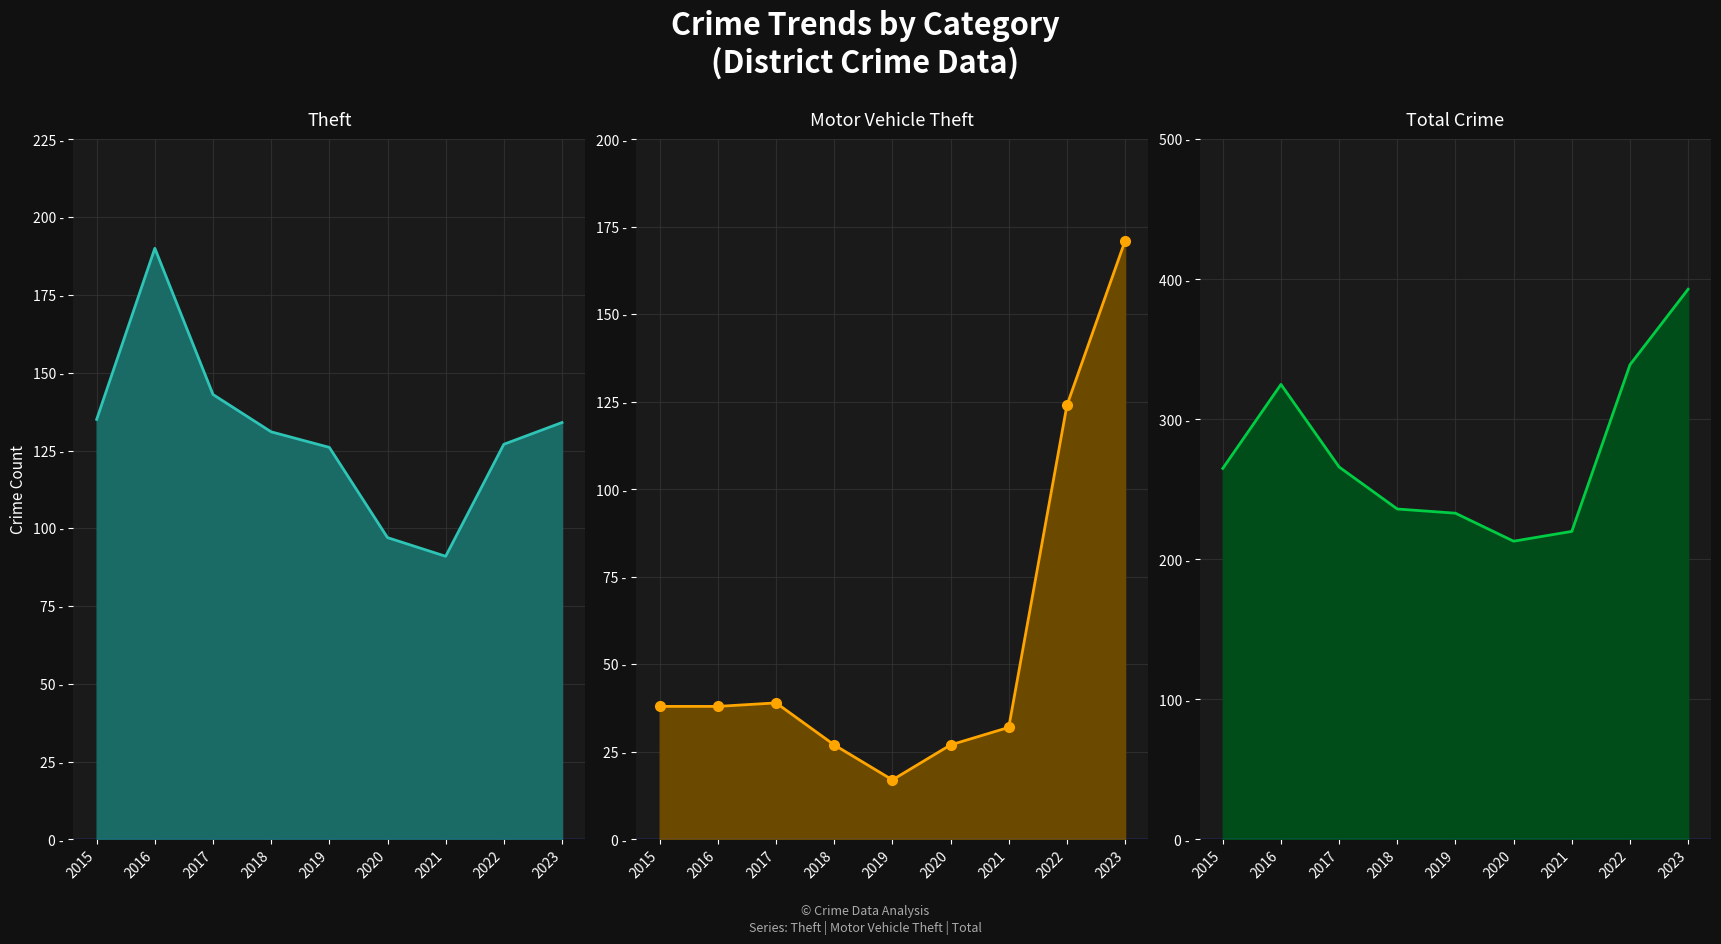

What is the total value across all series at 2017?

448